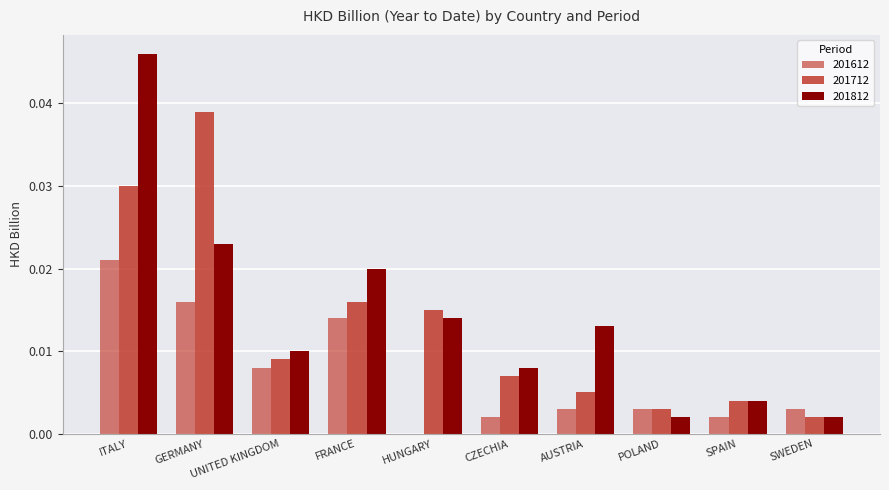

Is the value of 201612 at HUNGARY greater than the value of 201812 at AUSTRIA?

No